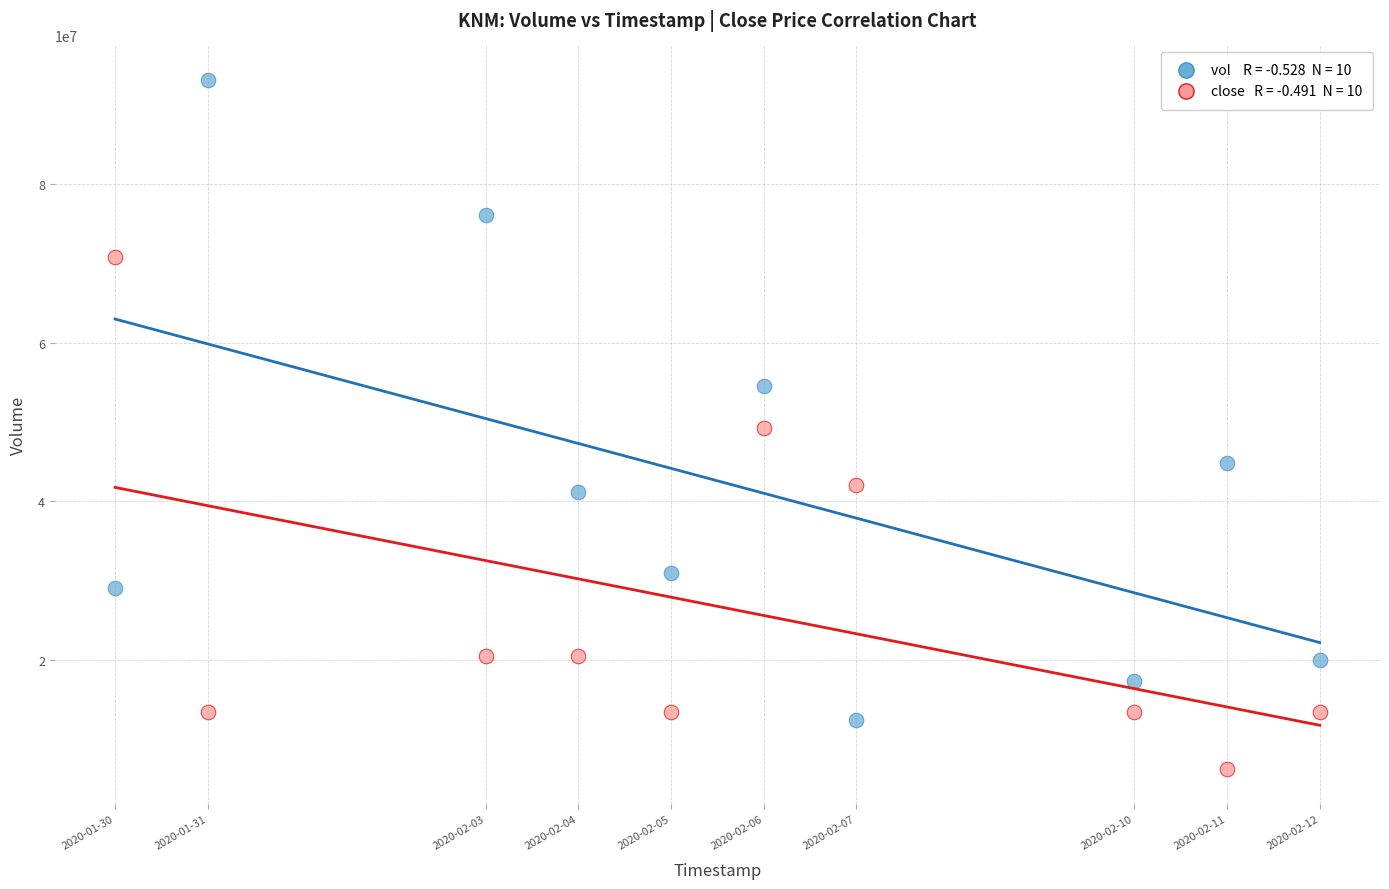

Across all data points, what is the range of Y values (max minus min)?

86947400.0